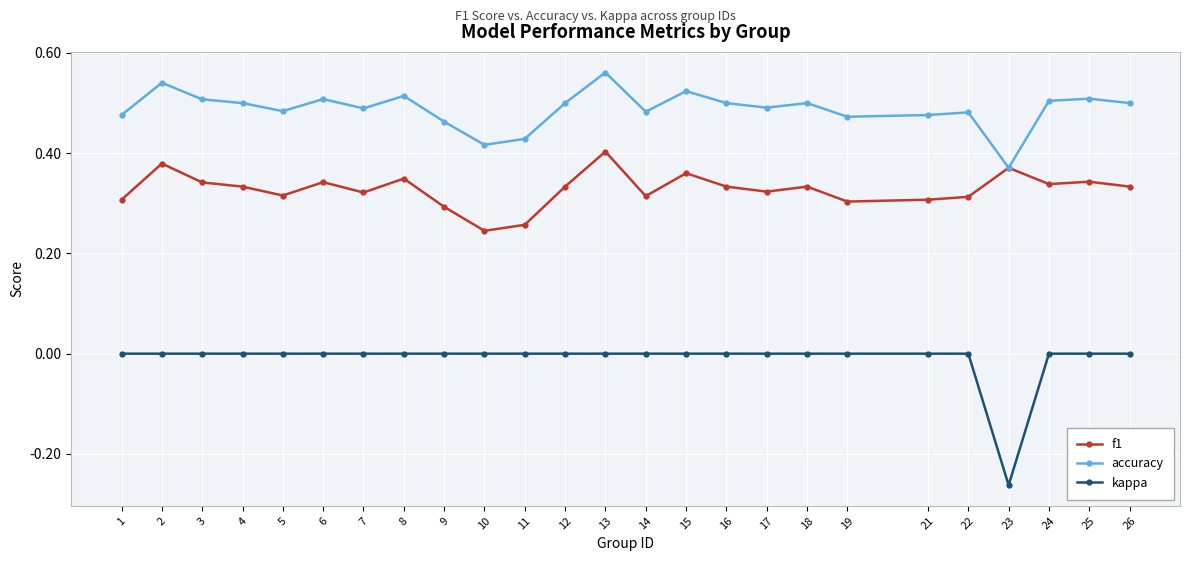

Which category has the highest value across all series?

13